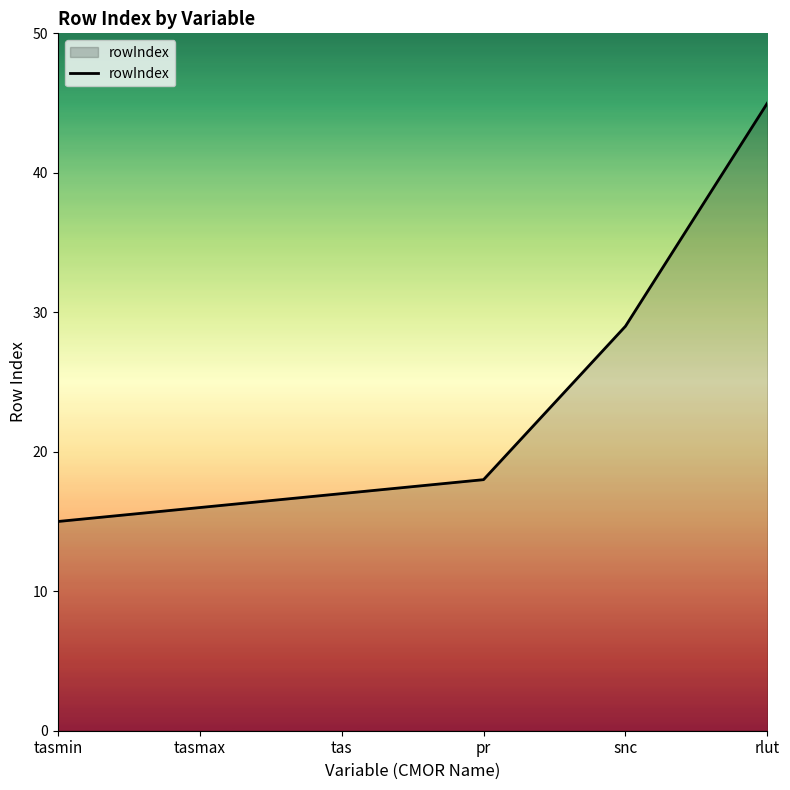

What value does the data have at pr, to the nearest 10?

20